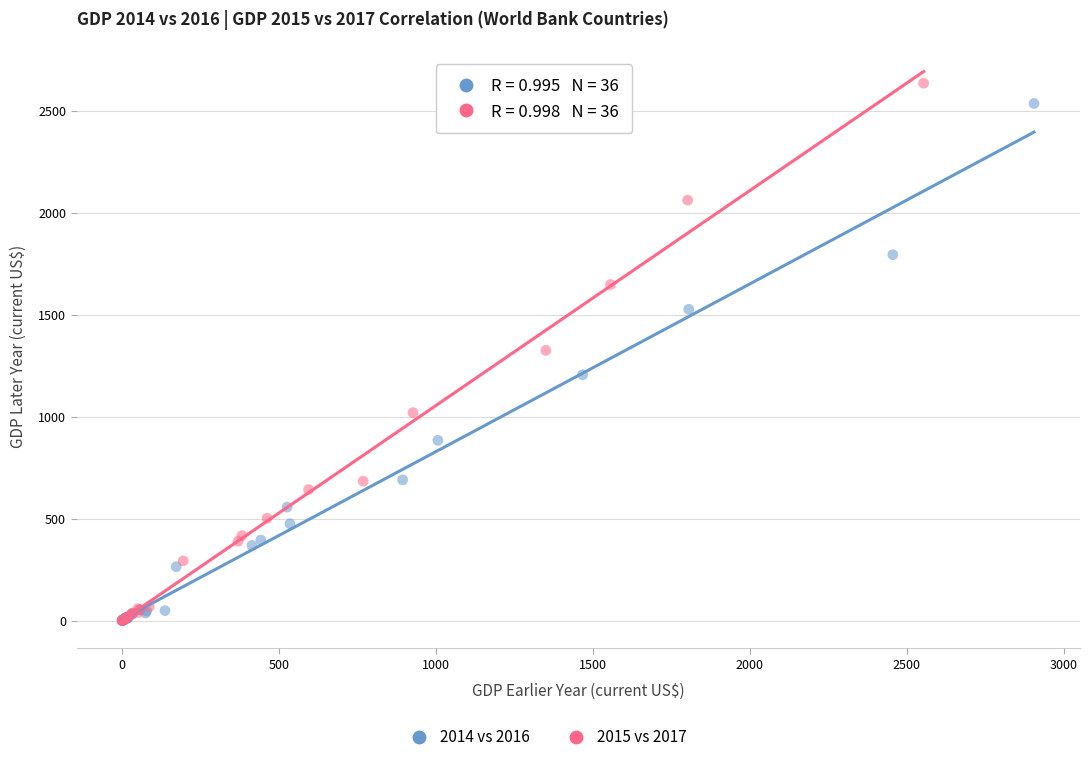

Which series has the widest spread of Y values?

2015 vs 2017